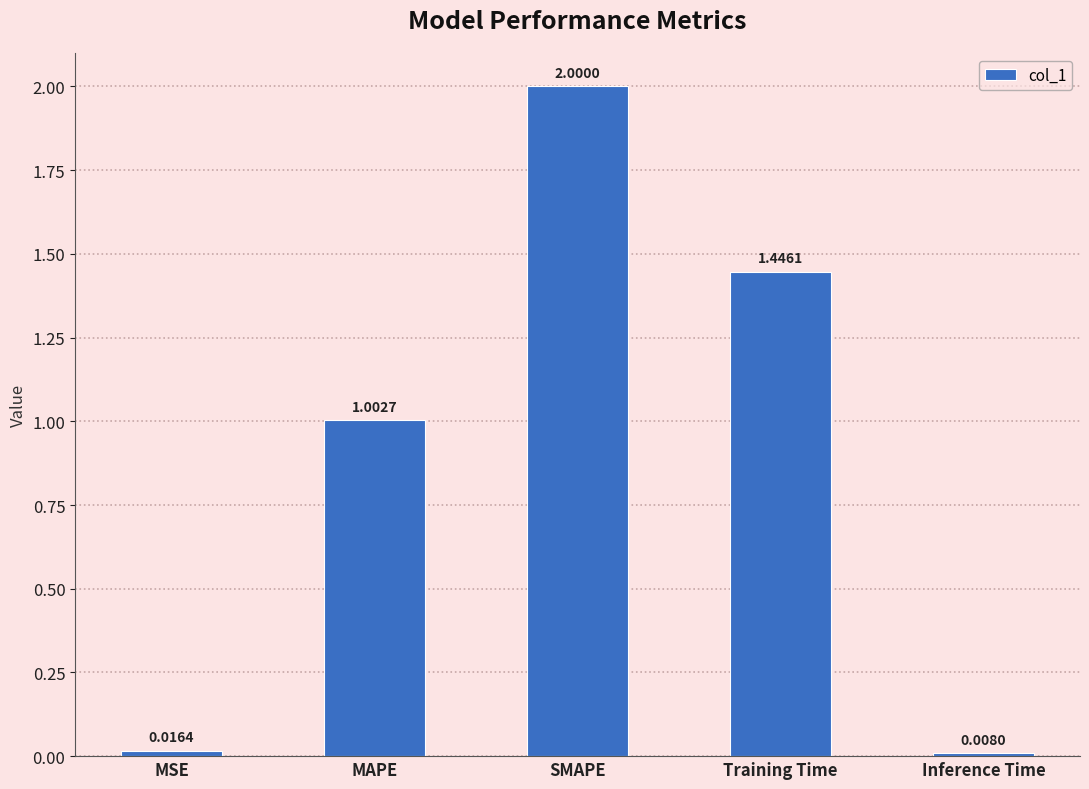

Is it true that the value at Training Time is 0.4?

False